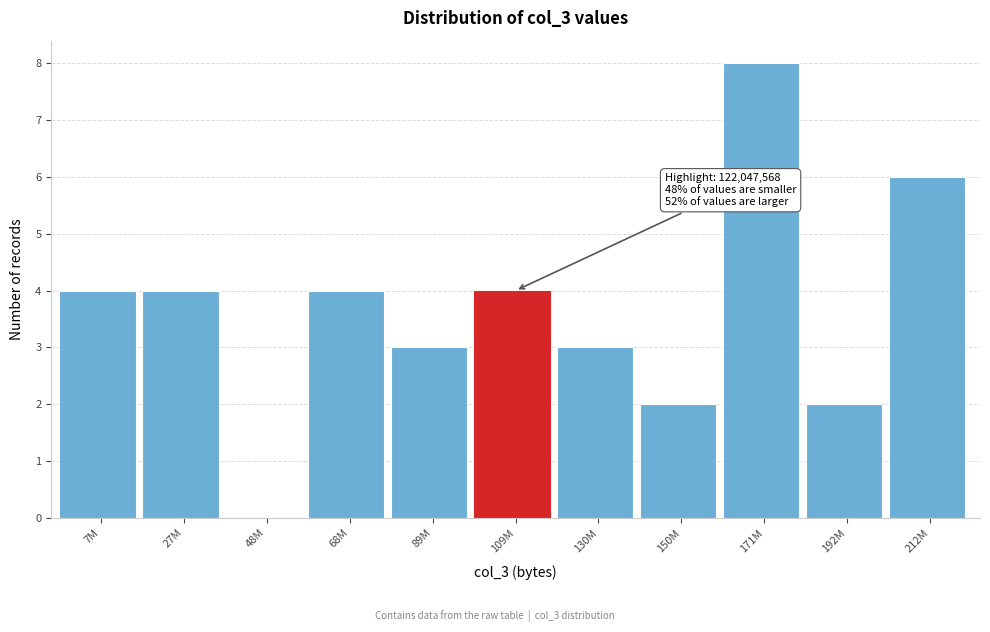

Reading right to left, transcribe all the data shown in this chart.

212M=6	192M=2	171M=8	150M=2	130M=3	109M=4	89M=3	68M=4	48M=0	27M=4	7M=4